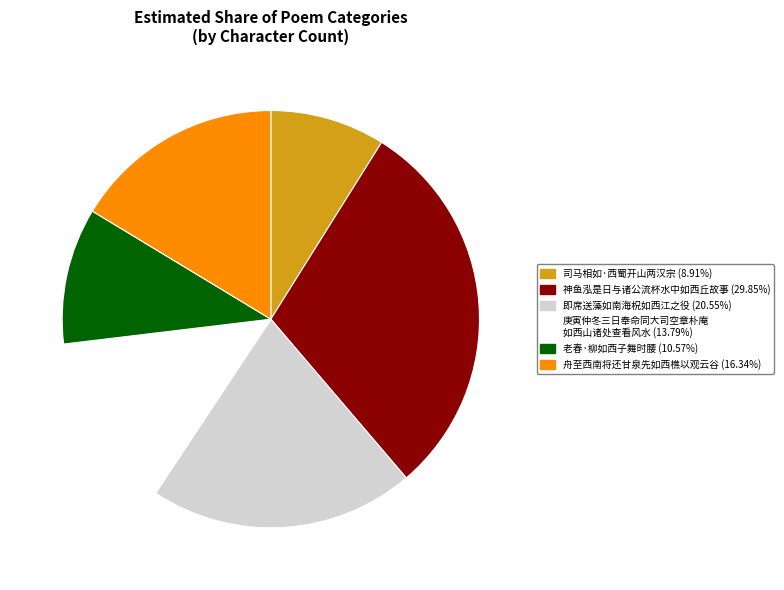

Does any single category account for the majority?

No